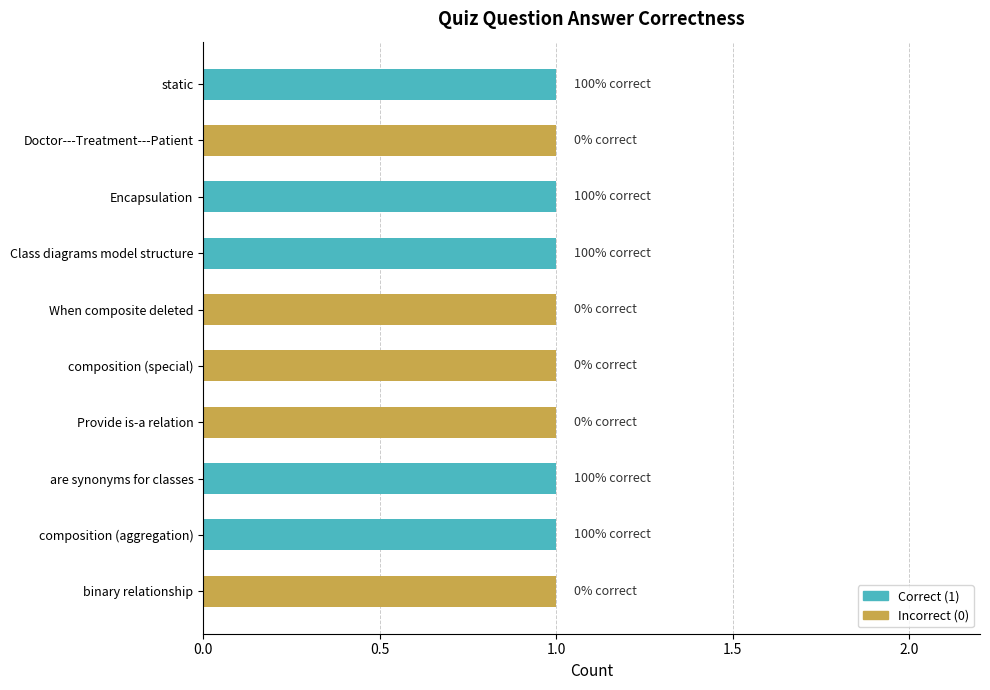

The value of Incorrect (0) at are synonyms for classes is 0. True or false?

True